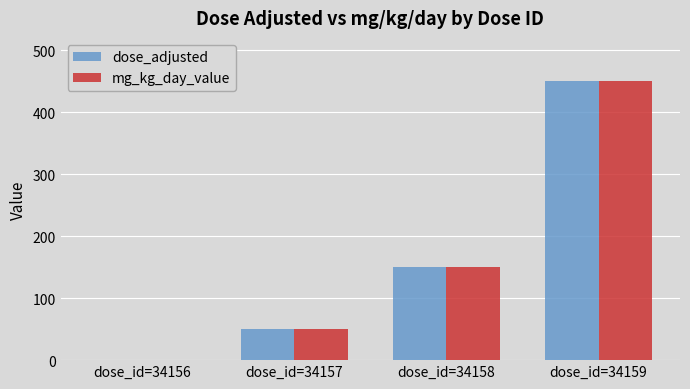

Count the number of categories in the chart.

4